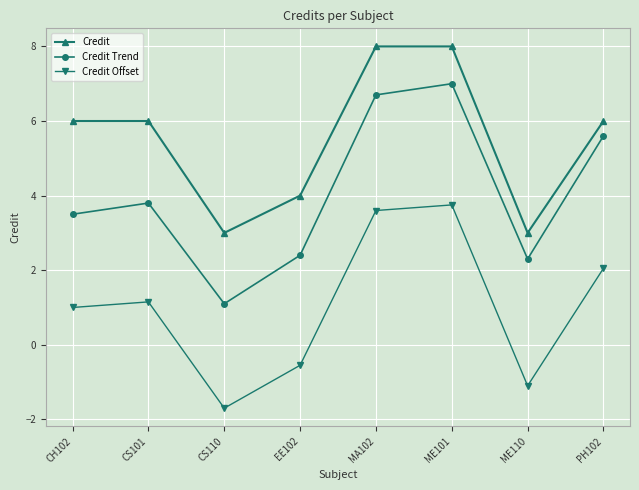

What is the value of the Credit Offset point at the 7th from the left?

-1.1